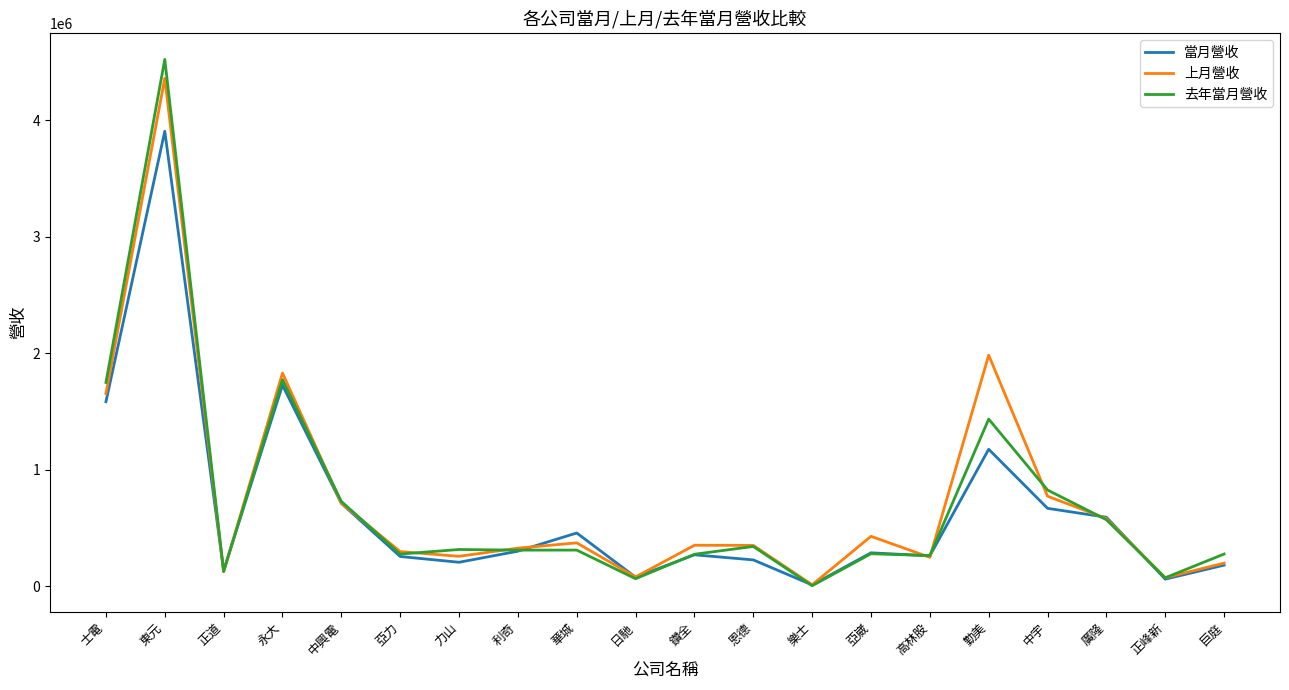

Is it true that 去年當月營收 equals 104129 at 亞崴?

False